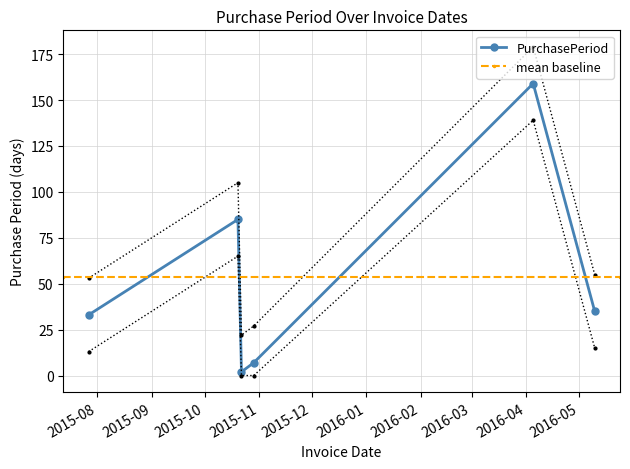

Does the chart display data point markers on the line(s)?

Yes